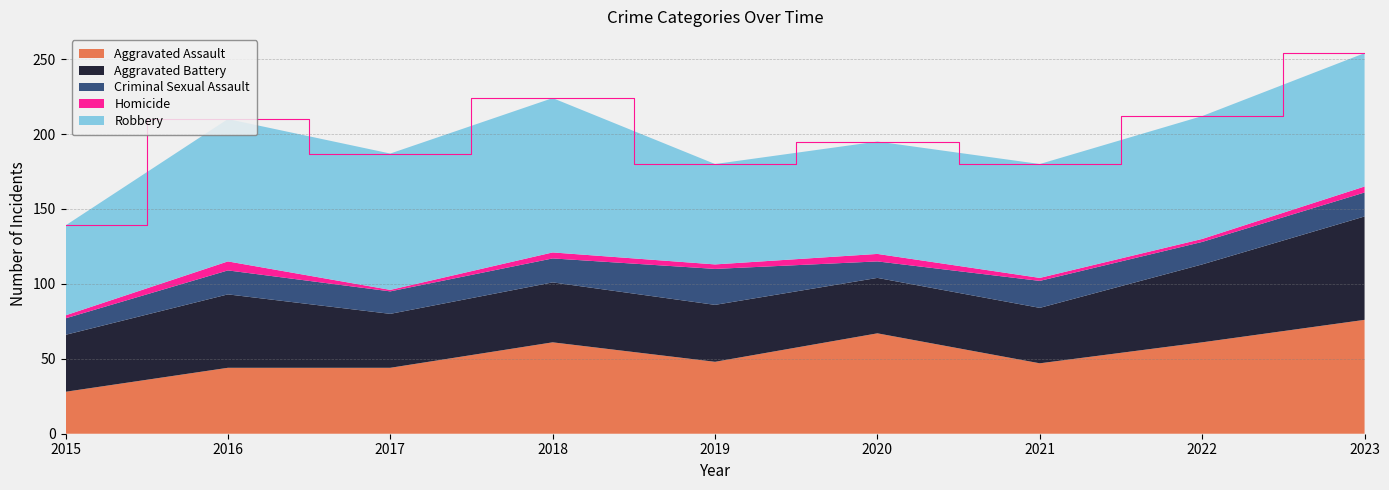

Reading left to right, extract all data points from this chart.

Aggravated Assault: 2015=28	2016=44	2017=44	2018=61	2019=48	2020=67	2021=47	2022=61	2023=76
Aggravated Battery: 2015=38	2016=49	2017=36	2018=40	2019=38	2020=37	2021=37	2022=52	2023=69
Criminal Sexual Assault: 2015=11	2016=16	2017=15	2018=16	2019=24	2020=11	2021=18	2022=15	2023=16
Homicide: 2015=2	2016=6	2017=1	2018=4	2019=3	2020=5	2021=2	2022=2	2023=4
Robbery: 2015=60	2016=95	2017=91	2018=103	2019=67	2020=75	2021=76	2022=82	2023=89